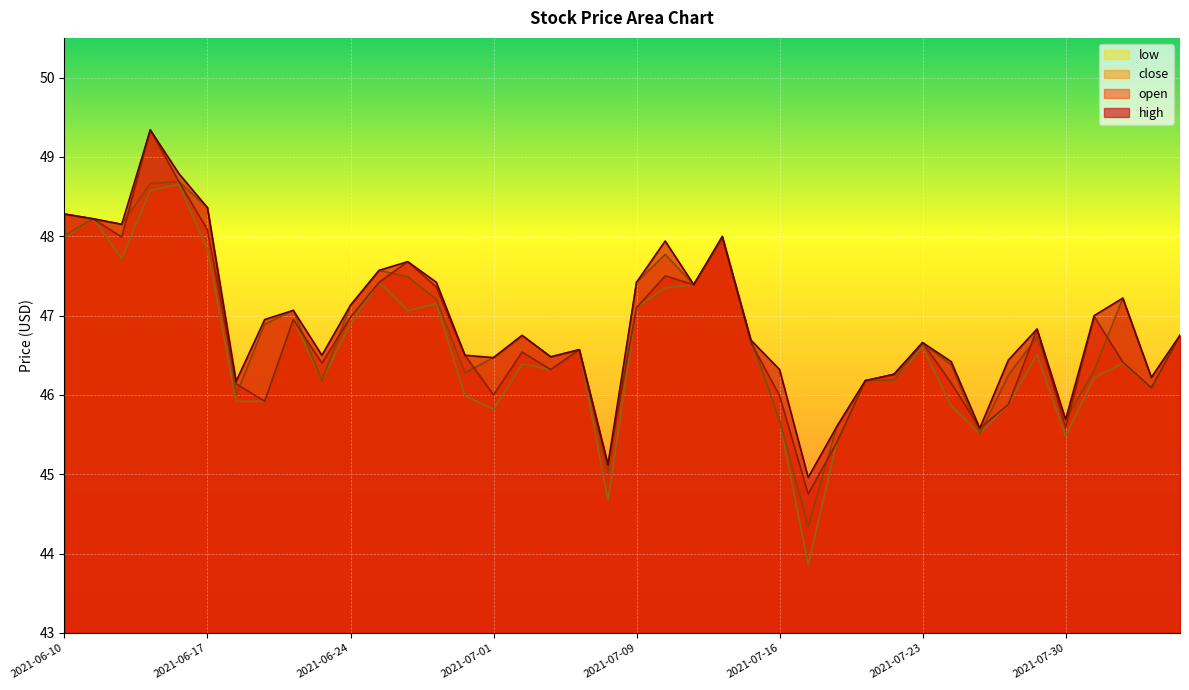

What is the maximum value for high?

49.3